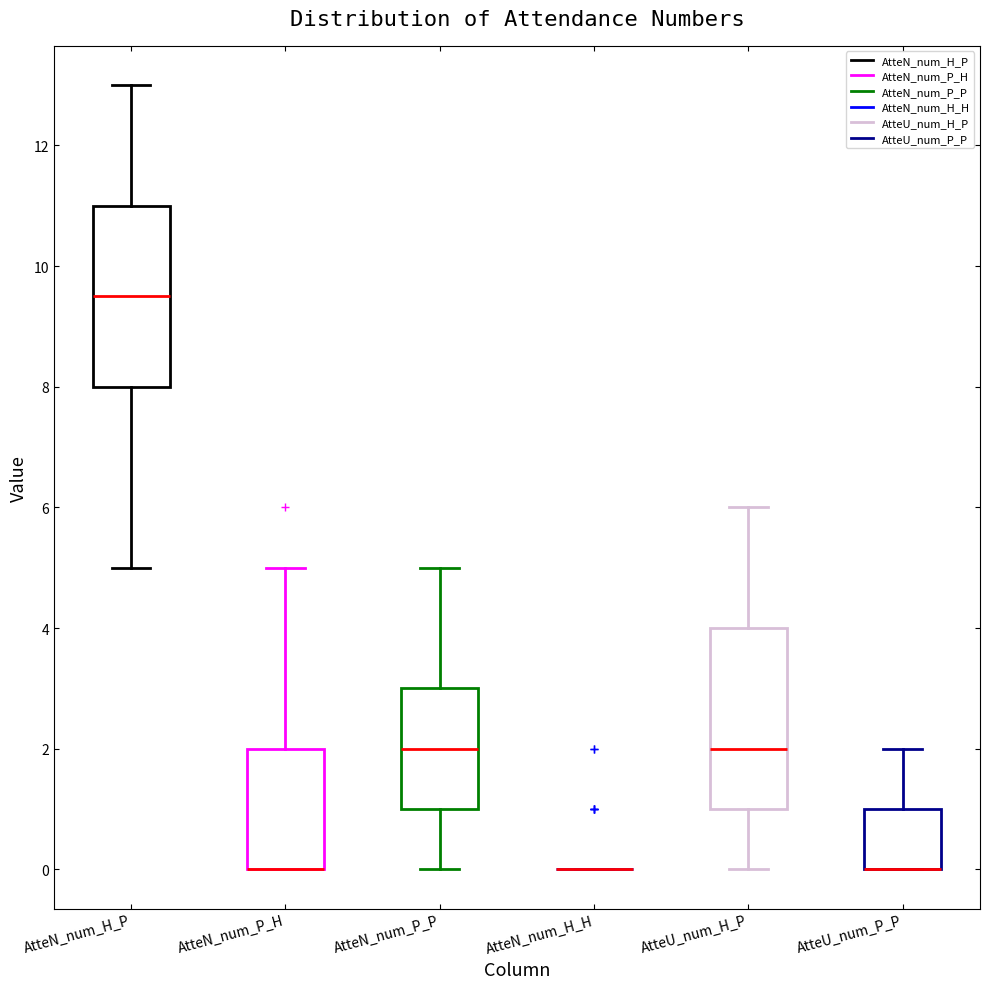

Reading left to right, read every box against the y-axis: the position of its median line, the range the box covers, and the ends of its whiskers. The values are not printed on the chart, so give them approximately, as read against the axis.

AtteN_num_H_P: median 9.6, box 8.0 to 11.0, whiskers 5.0 to 13.0
AtteN_num_P_H: median 0.0 (drawn on the box's lower edge), box 0.0 to 2.0, whiskers 0.0 to 5.0
AtteN_num_P_P: median 2.0, box 1.0 to 3.0, whiskers 0.0 to 5.0
AtteN_num_H_H: box collapsed to a line at 0.0, whiskers 0.0 to 0.0
AtteU_num_H_P: median 2.0, box 1.0 to 4.0, whiskers 0.0 to 6.0
AtteU_num_P_P: median 0.0 (drawn on the box's lower edge), box 0.0 to 1.0, whiskers 0.0 to 2.0